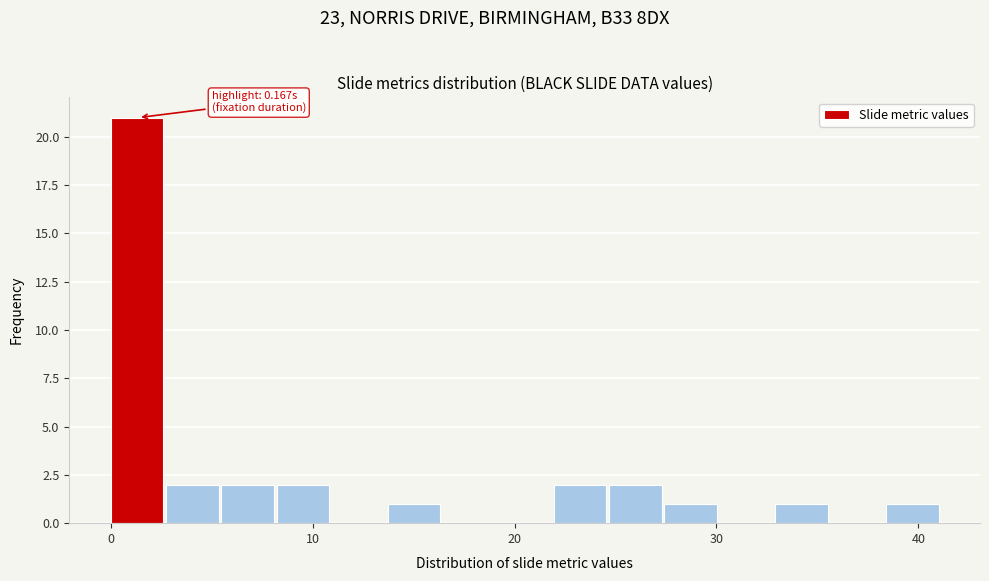

Around what value on the x-axis is the tallest bar? Give the approximate position of its centre, as read against the axis.

1